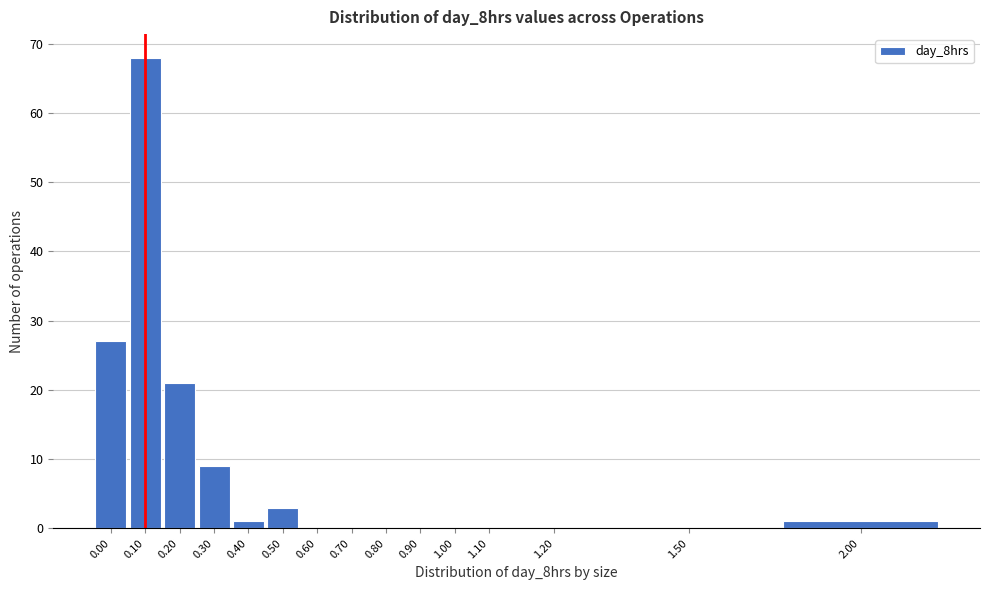

Reading left to right, extract all data points from this chart.

0.00=27	0.10=68	0.20=21	0.30=9	0.40=1	0.50=3	0.60=0	0.70=0	0.80=0	0.90=0	1.00=0	1.10=0	1.20=0	1.50=0	2.00=1